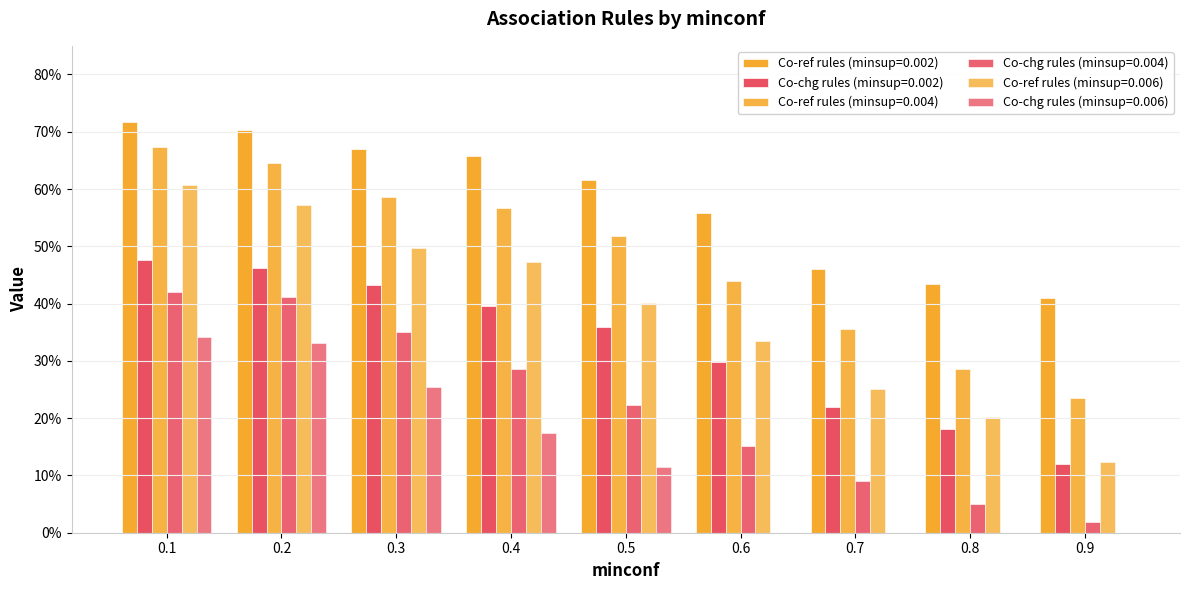

Are the bars grouped side by side (vs. stacked)?

Yes